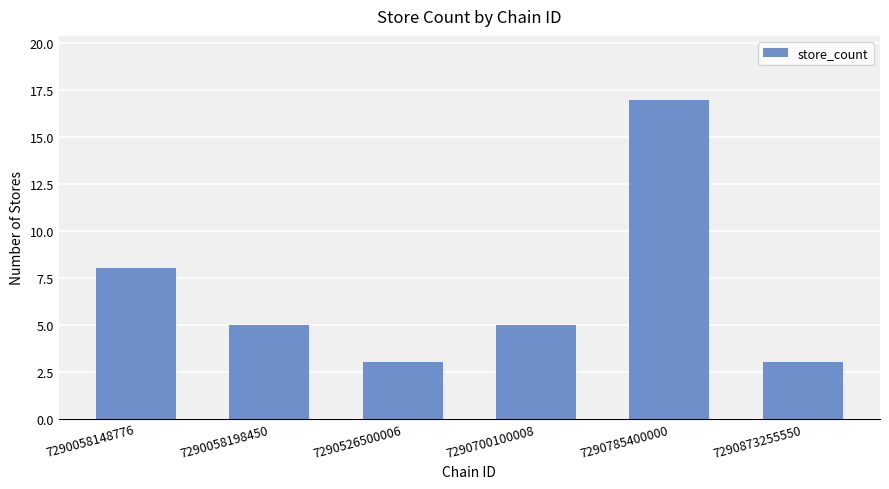

Which has a higher value, 7290526500006 or 7290785400000?

7290785400000